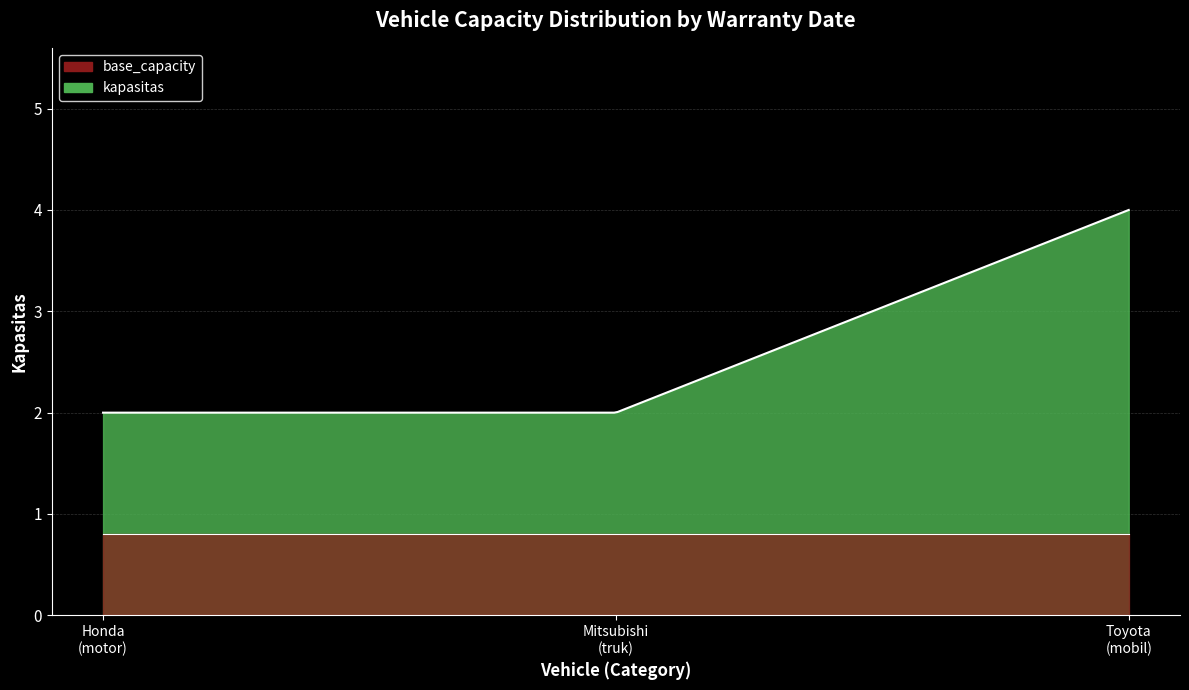

Reading right to left, what are all the values shown in this chart?

2025-06-23=4	2026-03-13=2	2024-12-12=2